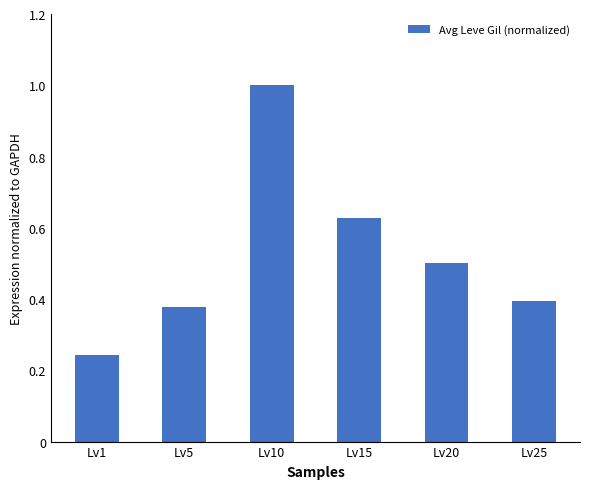

List the labels in order of value, largest first.

Lv10, Lv15, Lv20, Lv25, Lv5, Lv1